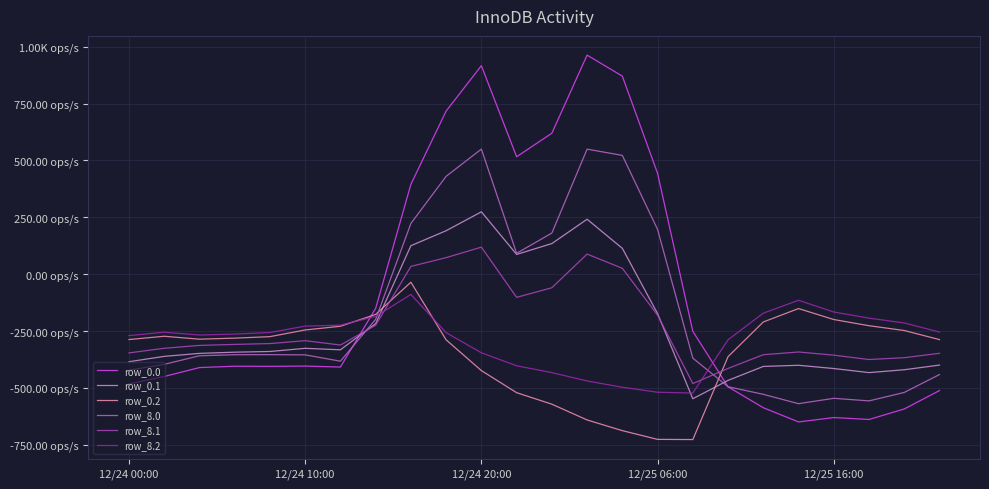

What is the value of the row_0.2 point at the 15th from the left?

-687.4